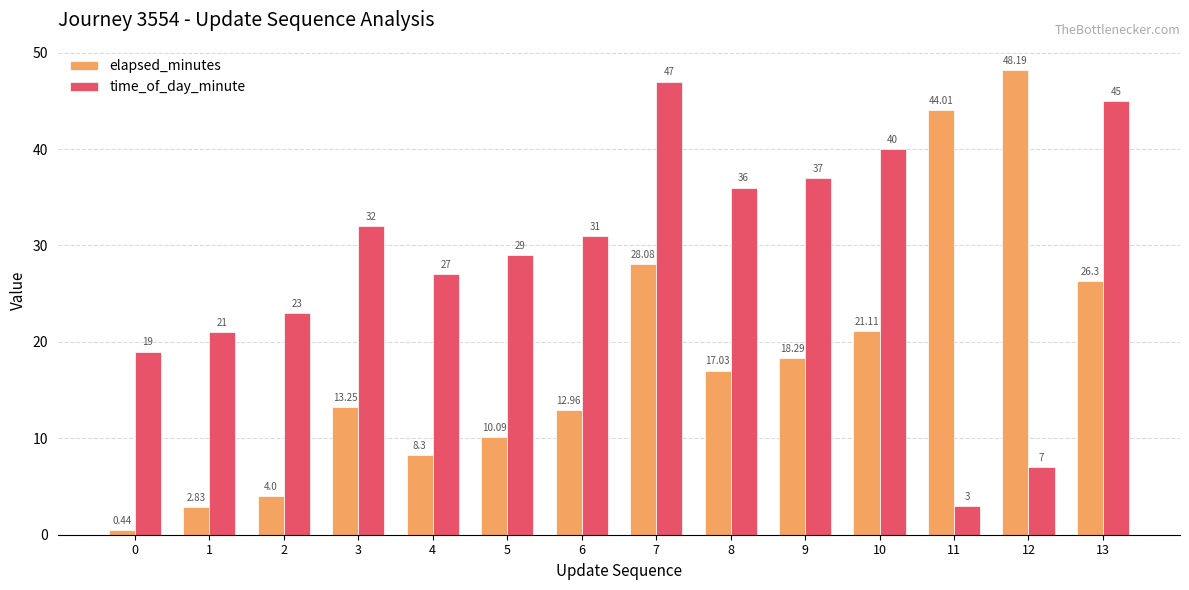

Rank the series by their maximum value, from lowest to highest.

time_of_day_minute, elapsed_minutes